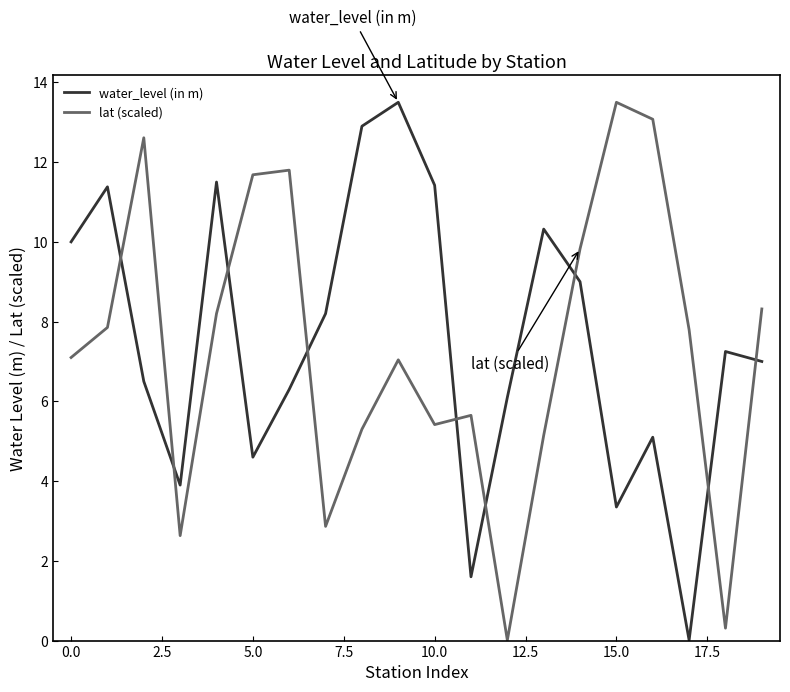

What is the highest value of the lat (scaled) series?

13.5